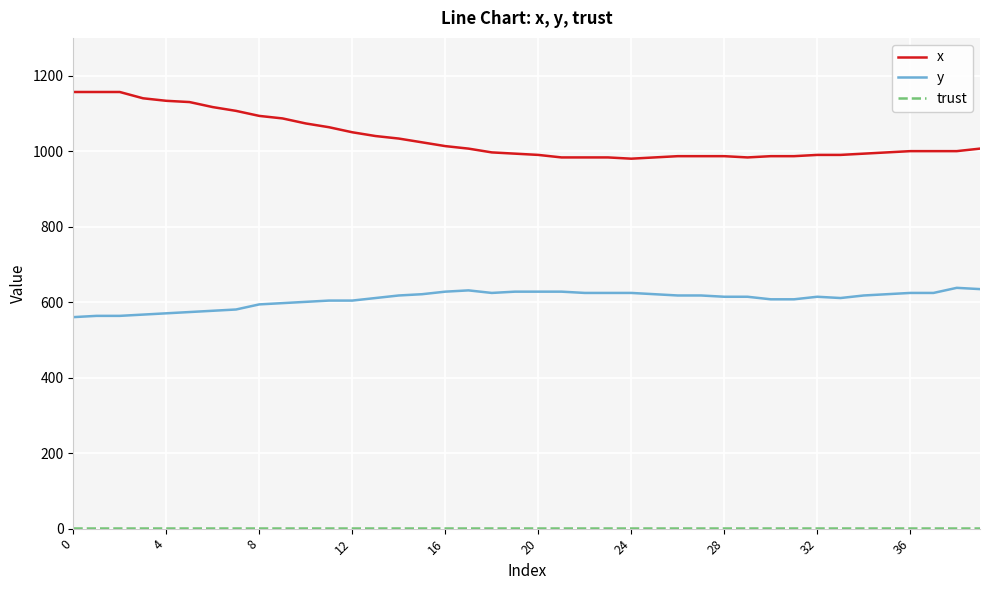

What is the maximum value shown in the chart?

1156.7